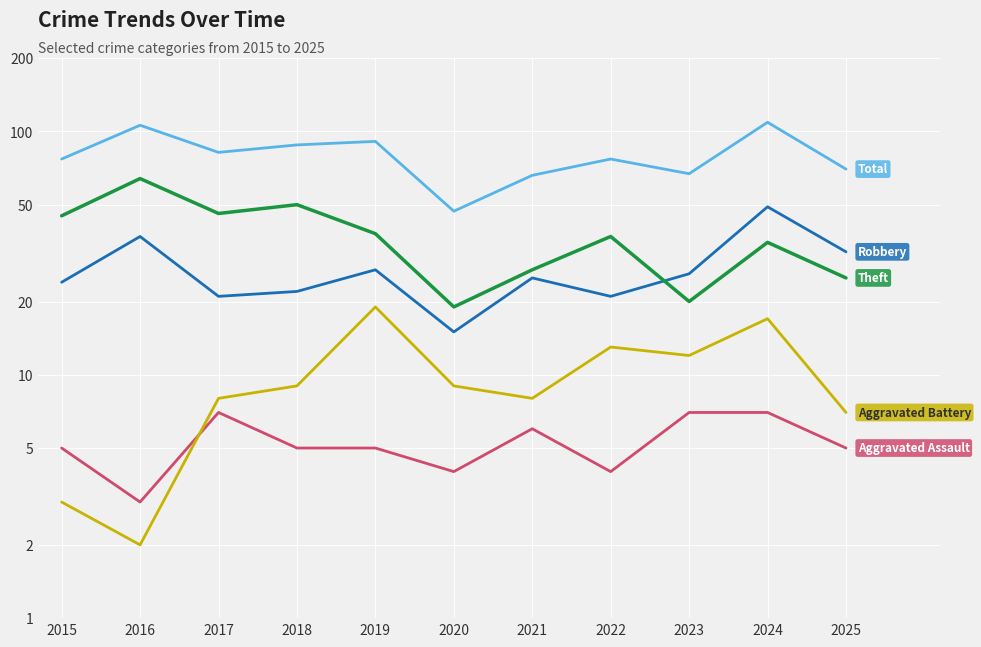

At which category is the sum across all series the highest?

2024